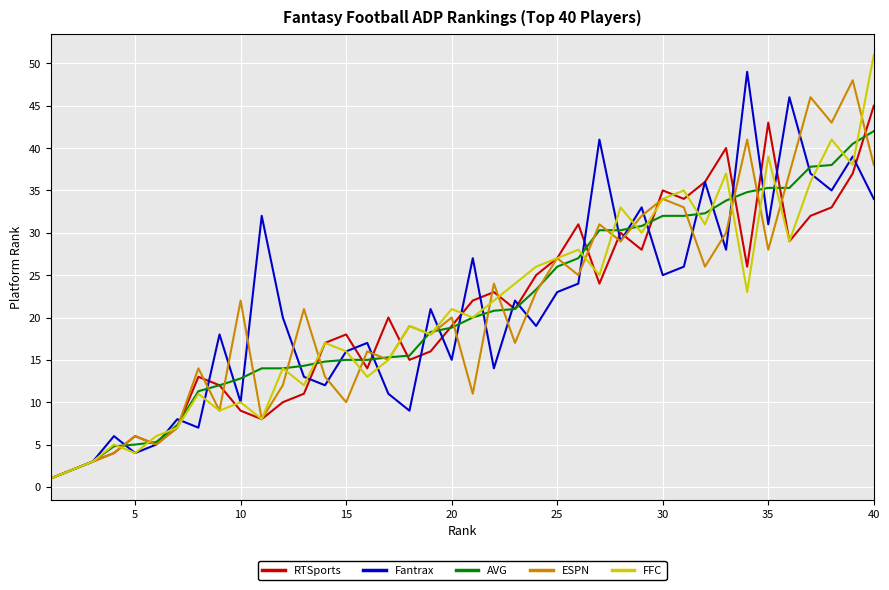

What is the maximum value for RTSports?

45.0